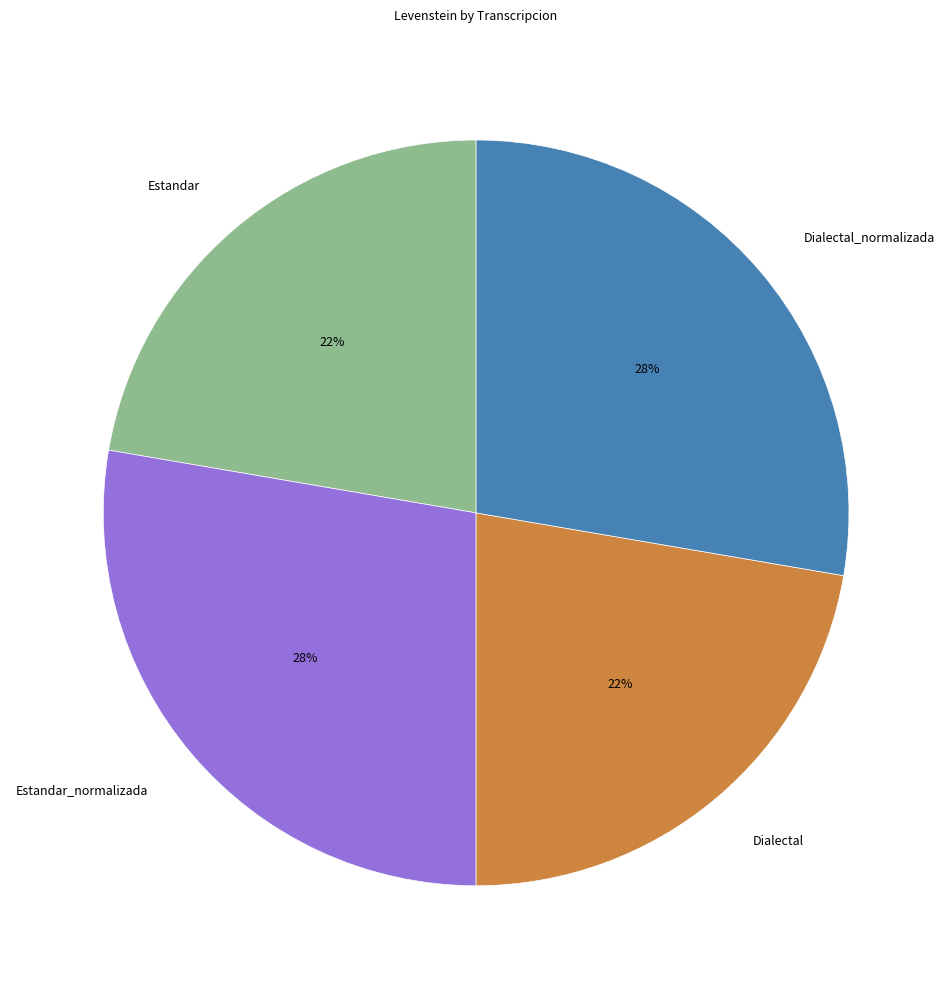

Do Estandar_normalizada and Dialectal_normalizada together represent more than half of the pie?

Yes